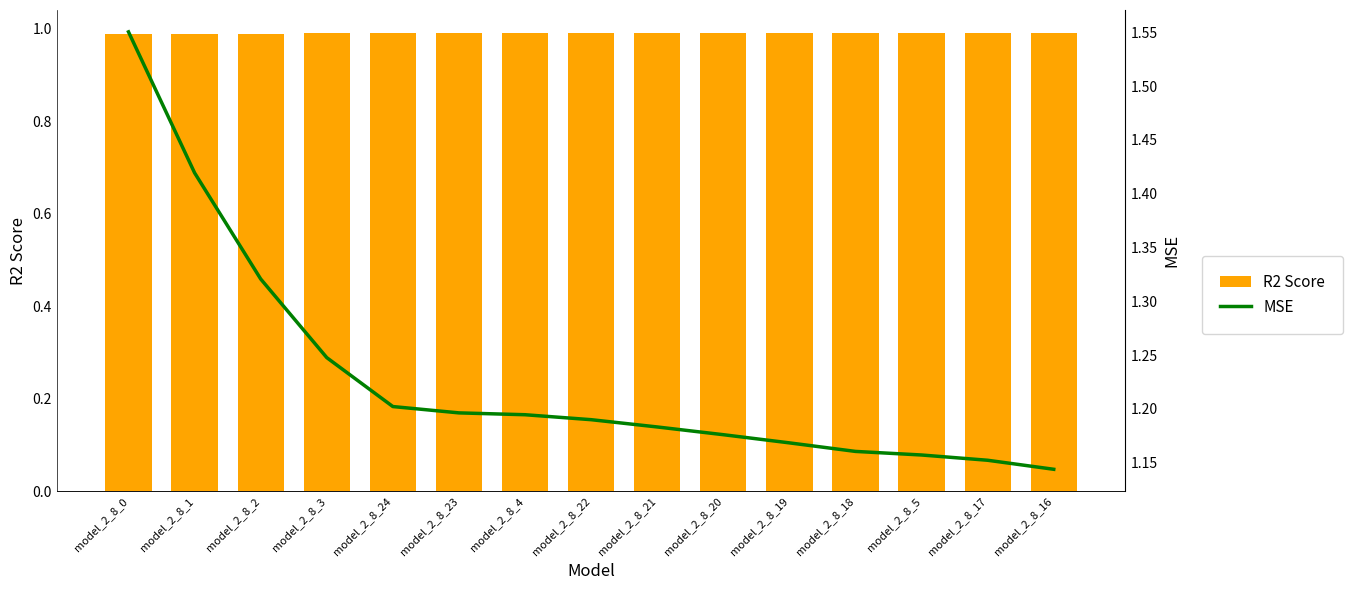

What value does the R2 Score series have at model_2_8_20?

1.0